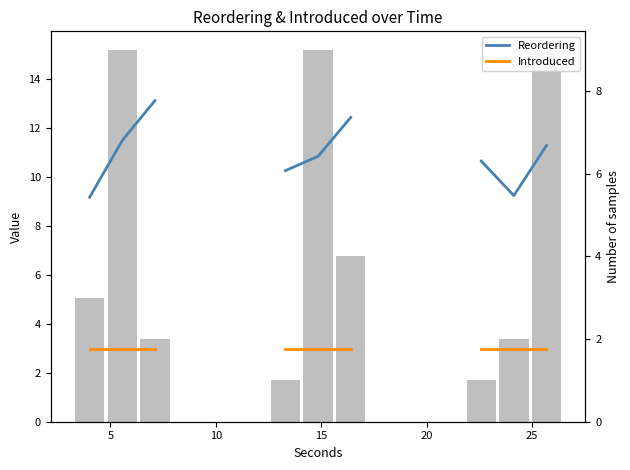

What are all the series names shown in the legend?

Reordering, Introduced